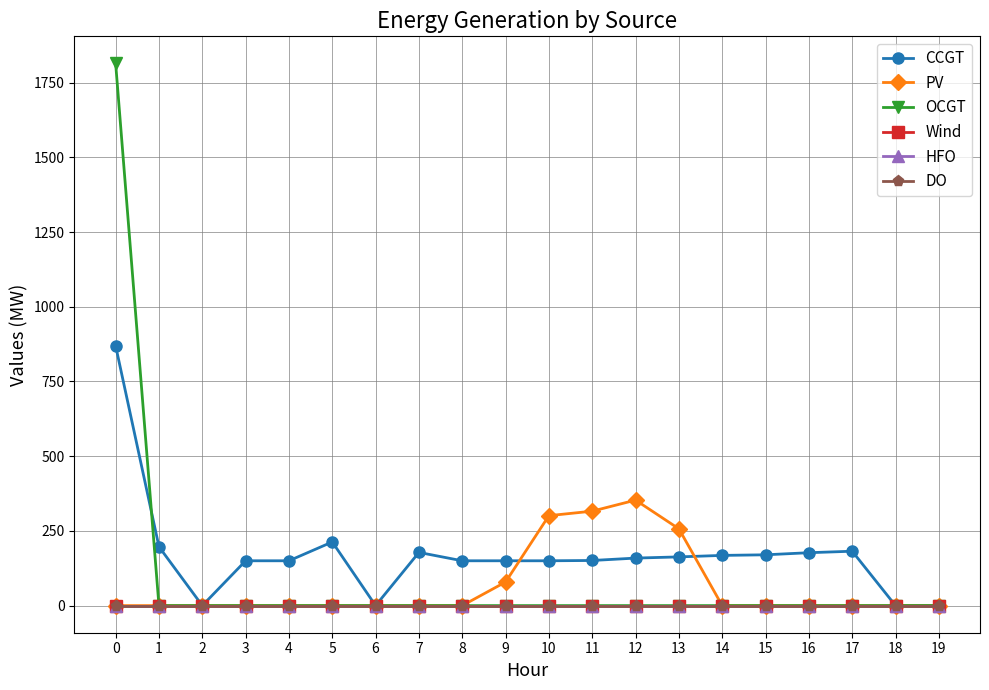

Is the value of DO at 1 greater than the value of CCGT at 18?

No